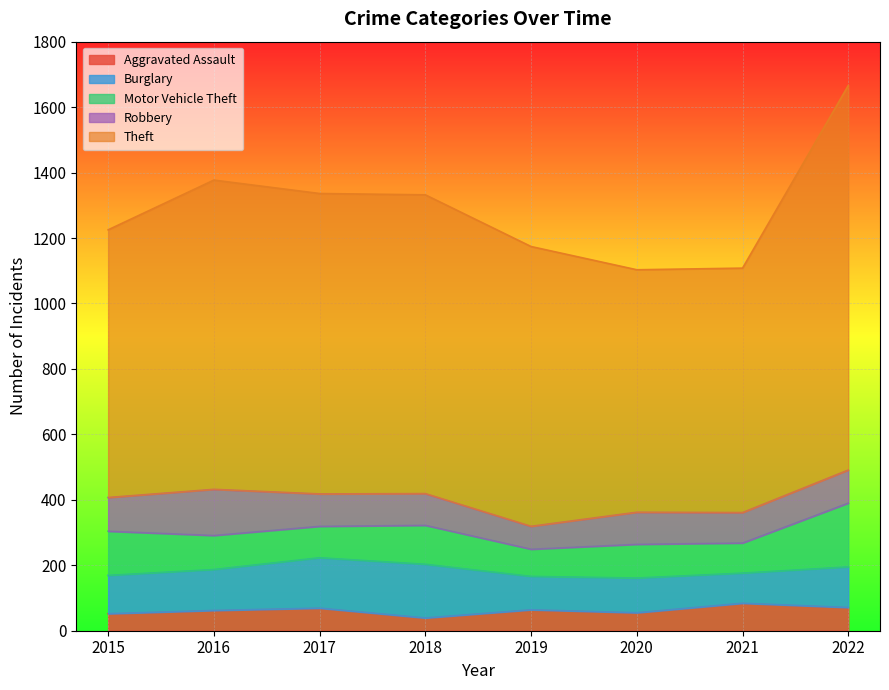

What is the value of the Robbery point at the 7th from the left?

93